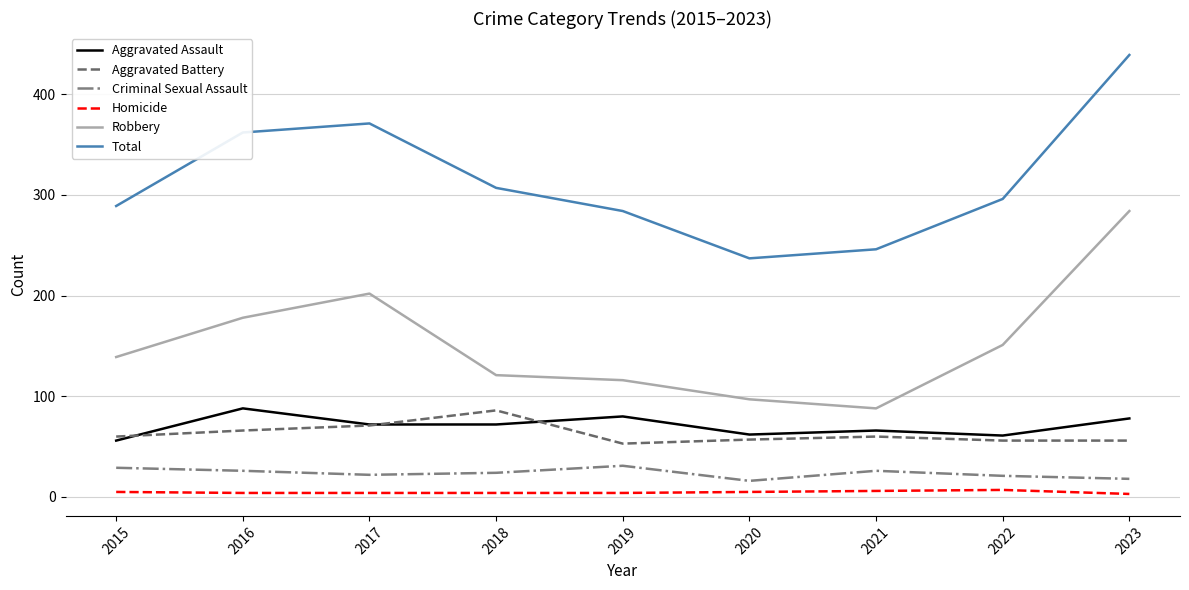

How many lines are shown in the chart?

6